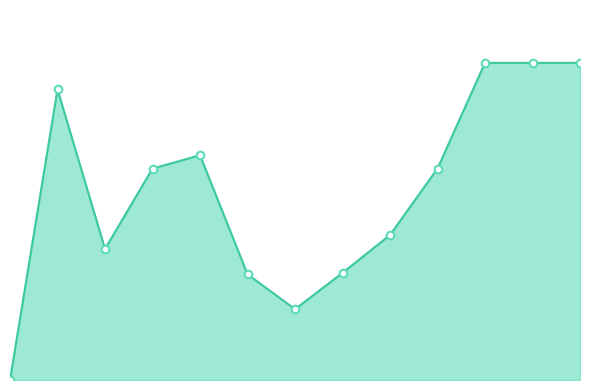

How many lines are shown in the chart?

1